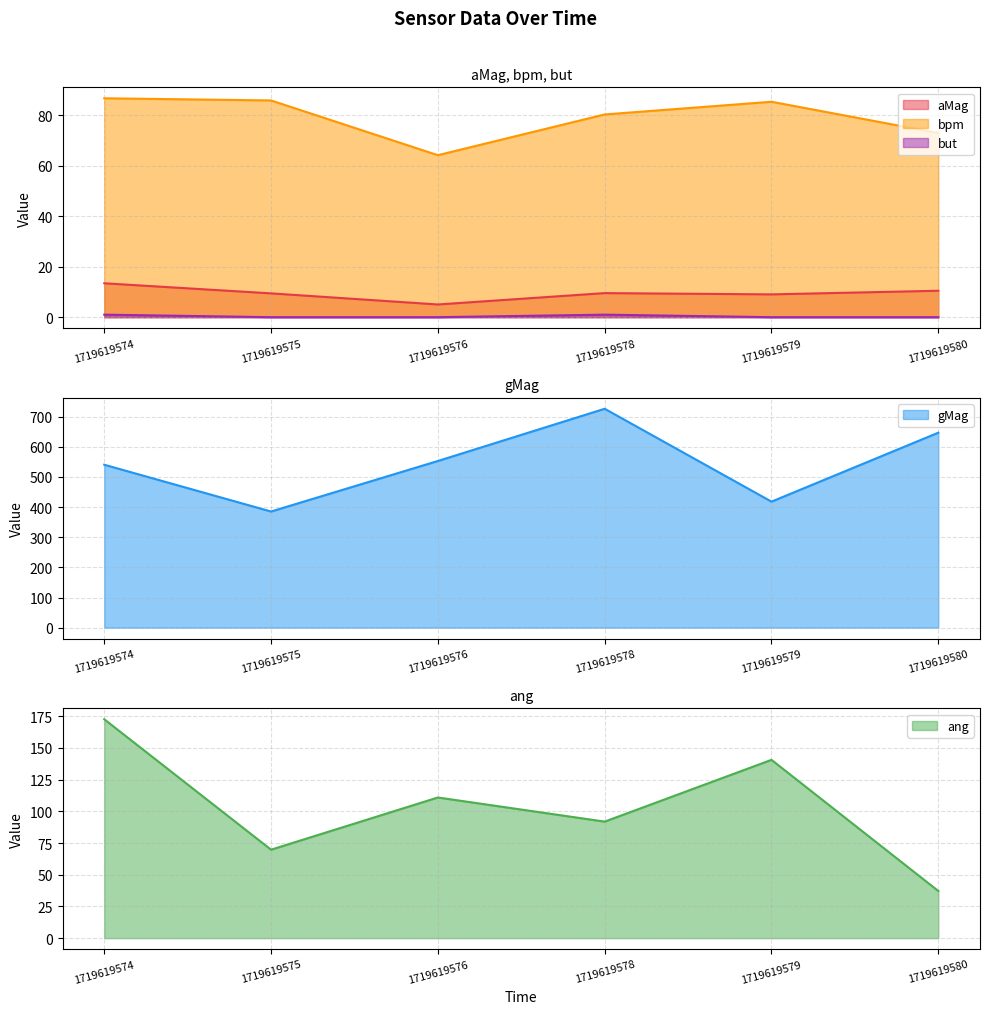

How many data points does each series have?

6